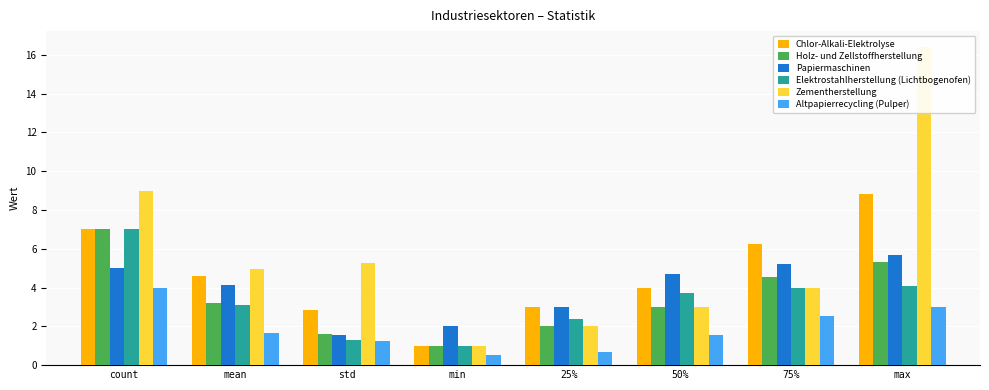

Between 75% and 25%, which is larger?

75%